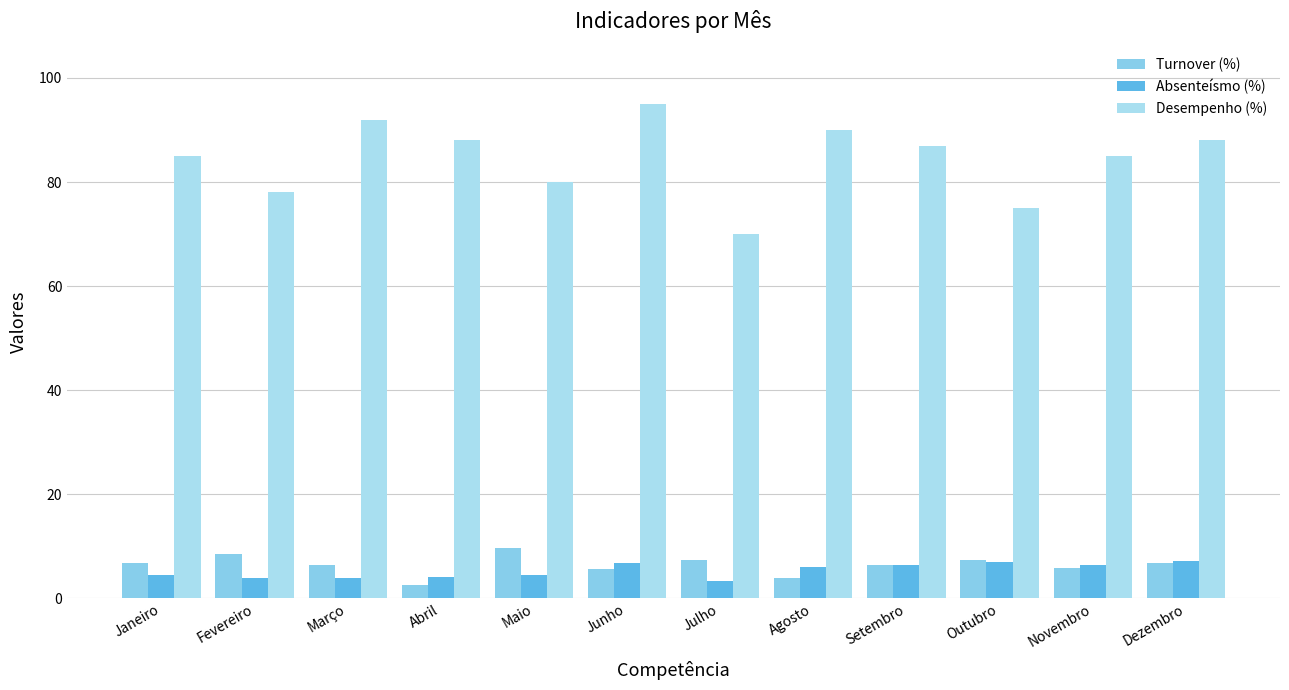

What is the average value of the Desempenho (%) series?

84.4